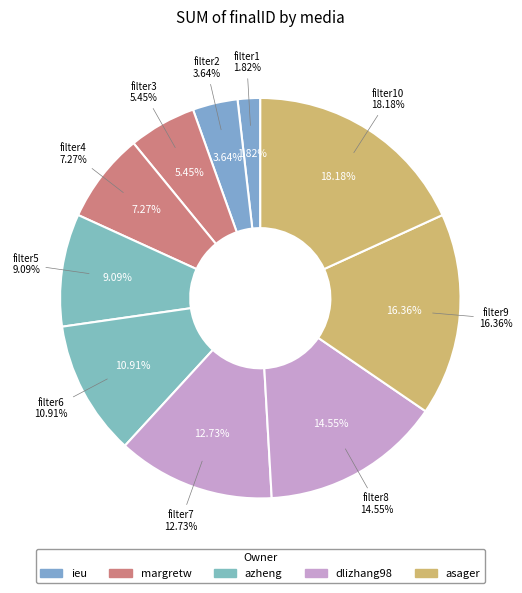

How many slices are in this pie chart?

10